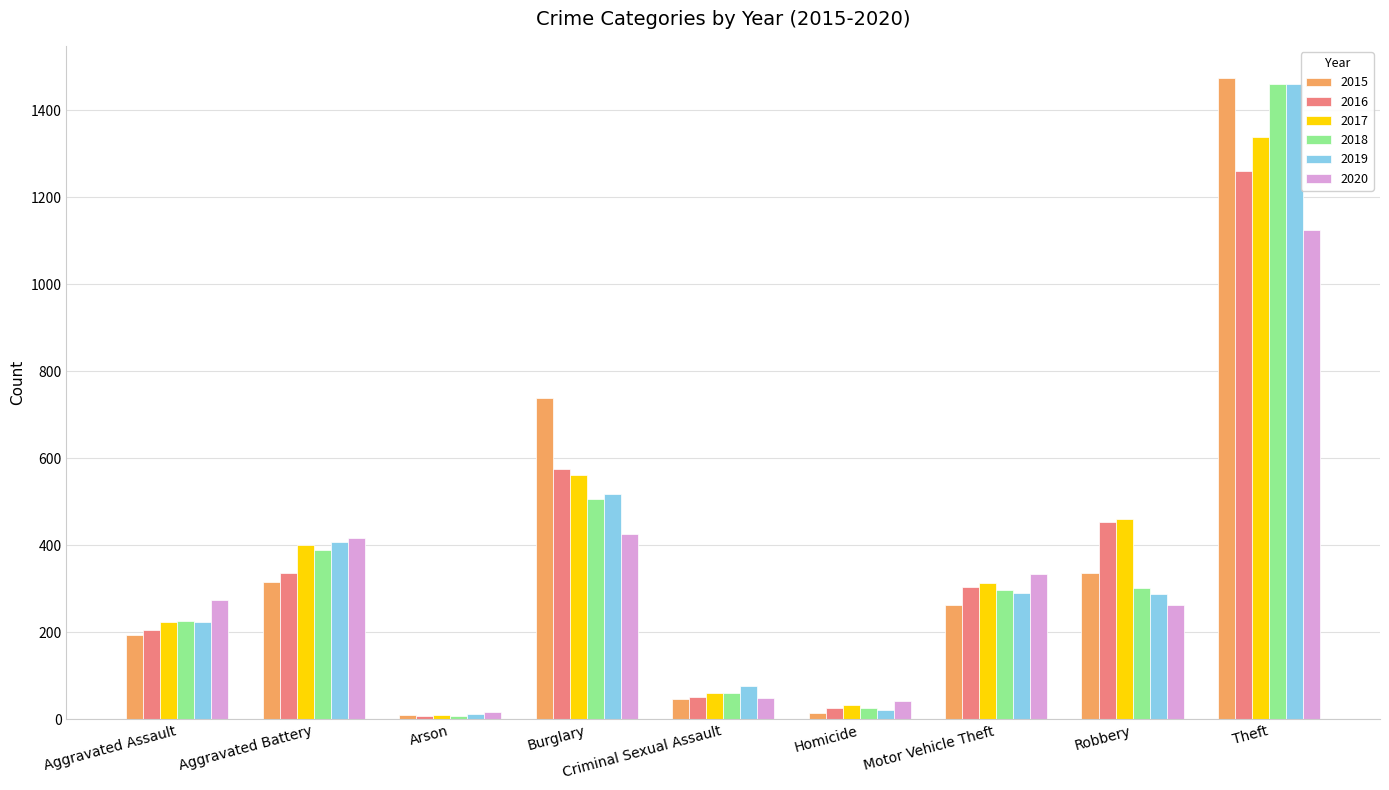

Which series changed the most between Aggravated Battery and Arson?

2020